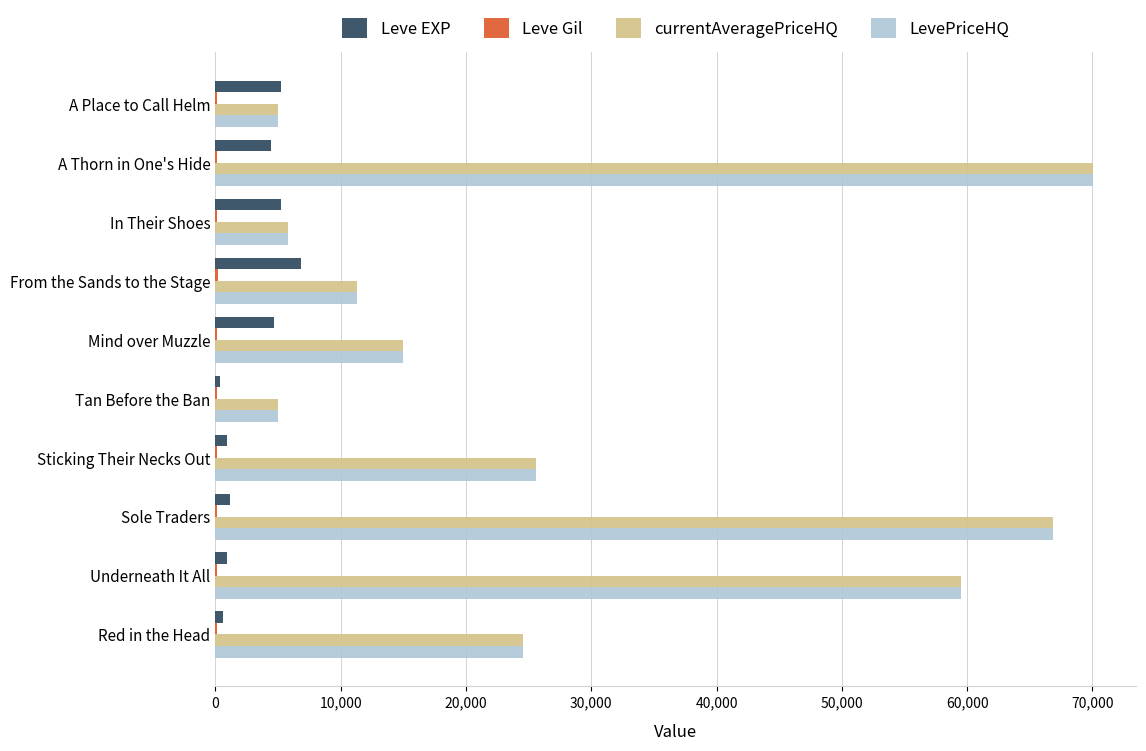

What is the sum of all LevePriceHQ values?

288568.6